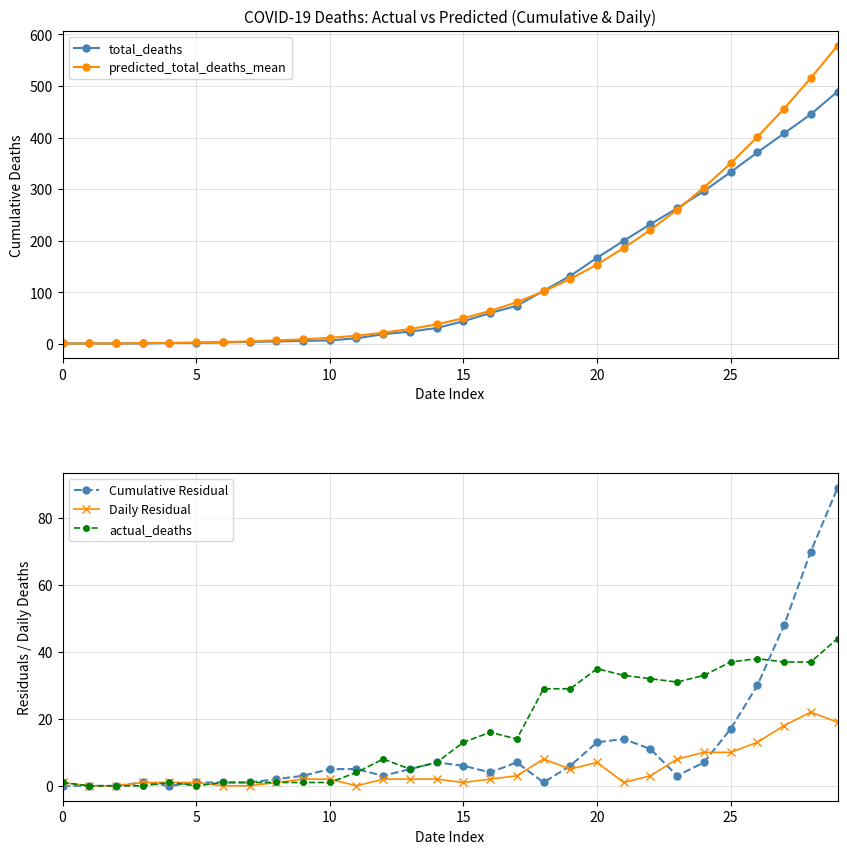

At which category does the chart reach its peak across all series?

29